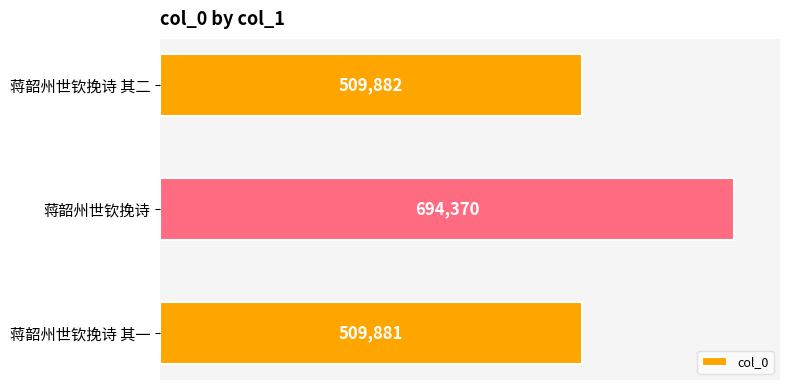

Reading bottom to top, what are all the values shown in this chart?

蒋韶州世钦挽诗 其一=509881	蒋韶州世钦挽诗=694370	蒋韶州世钦挽诗 其二=509882